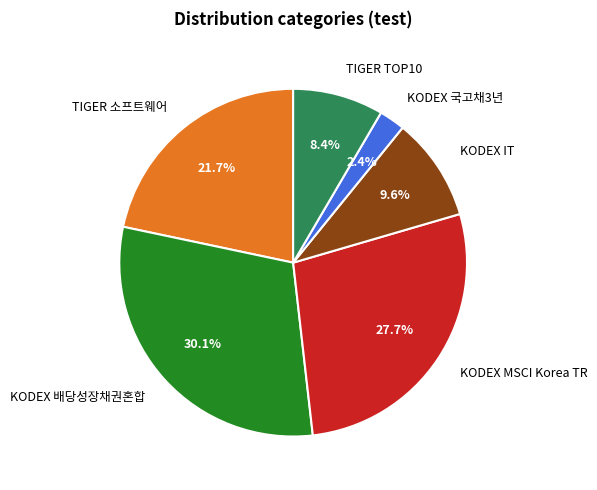

Is there a majority slice in this chart?

No